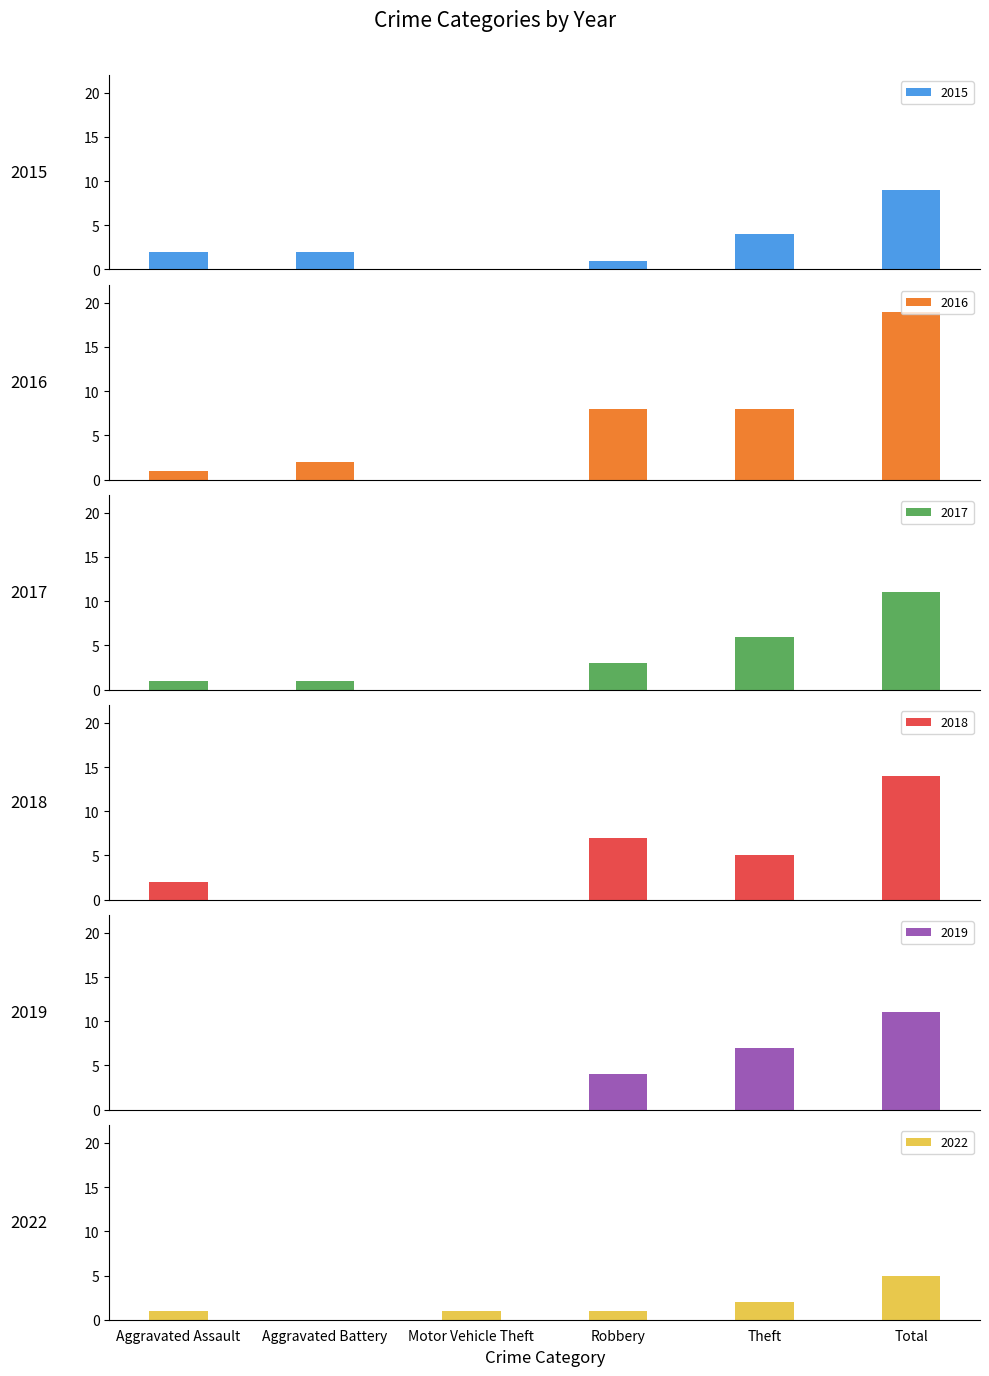

The 2018 series shows 2 at Robbery. True or false?

False